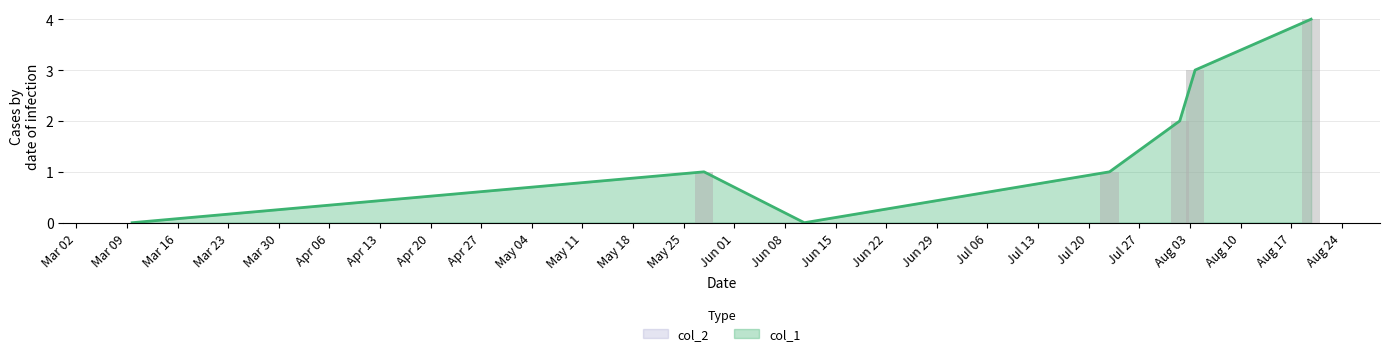

Where is the data nearest to the value 2?

1596291258